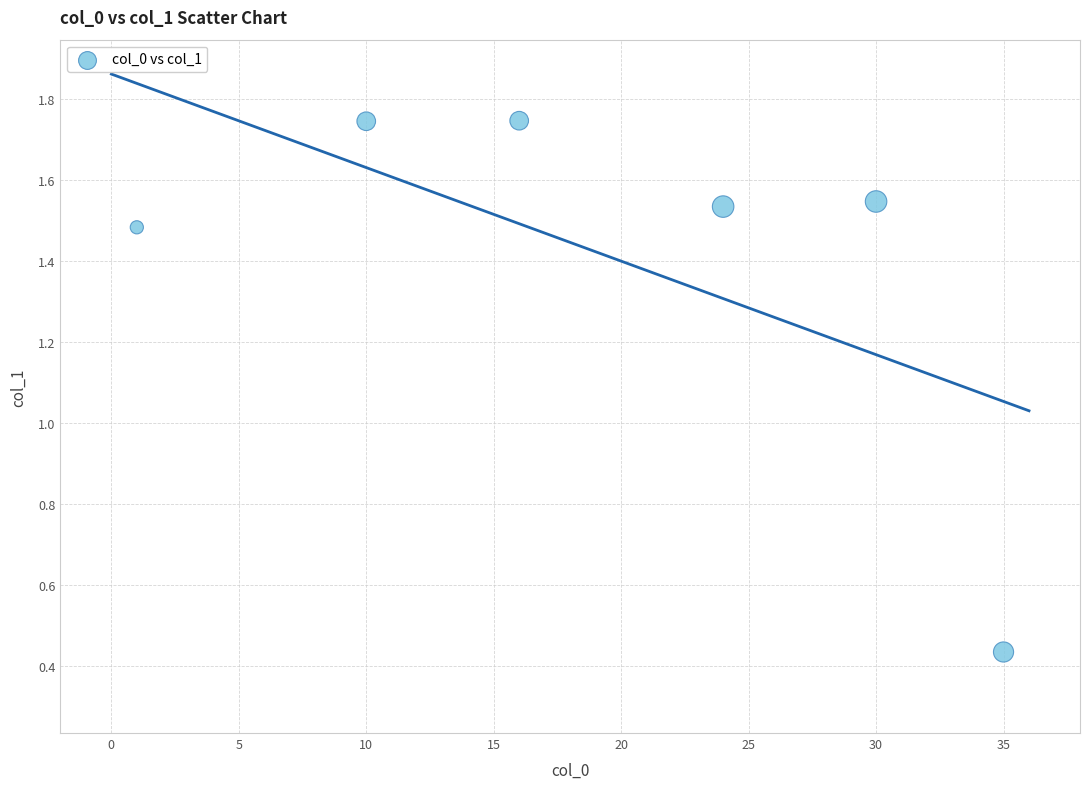

What is the average X value?

19.3